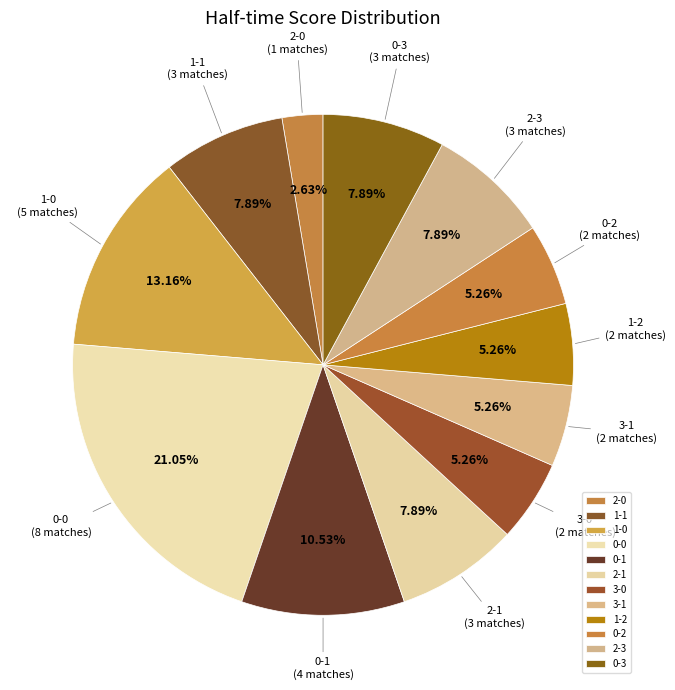

Between 1-0 and 1-2, which is larger?

1-0